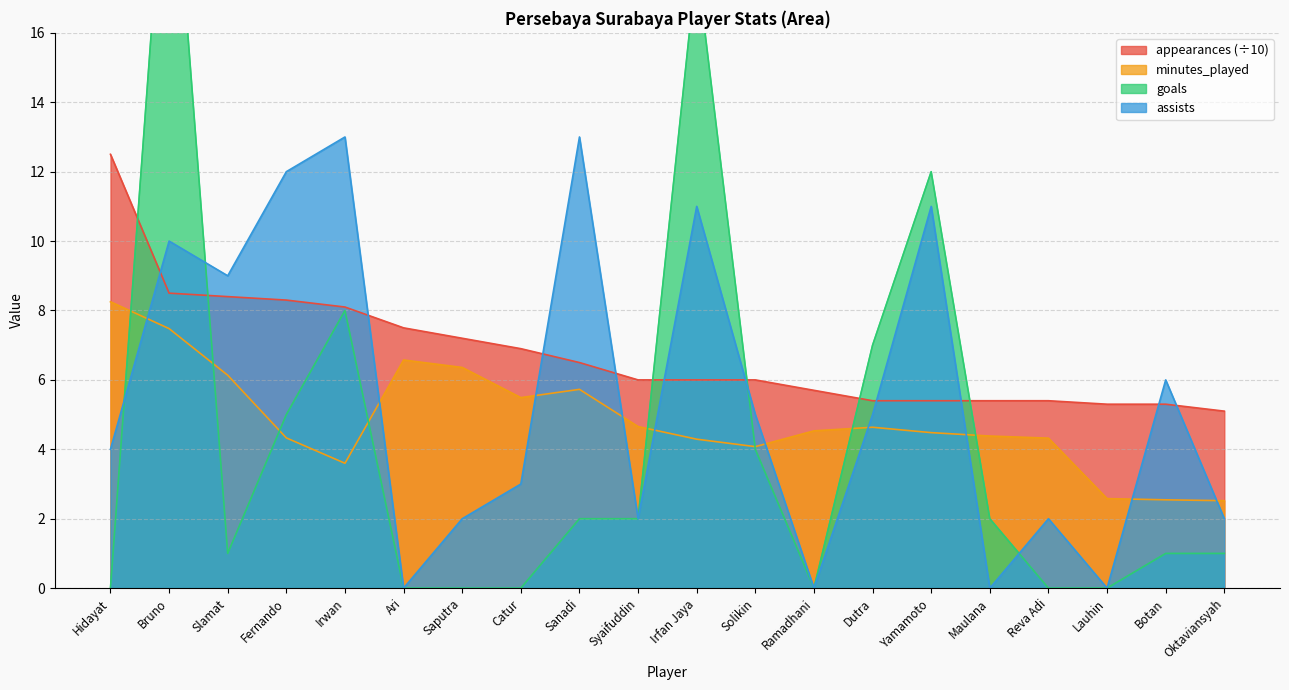

What is the difference between the second highest and second lowest values in the appearances series?

3.2